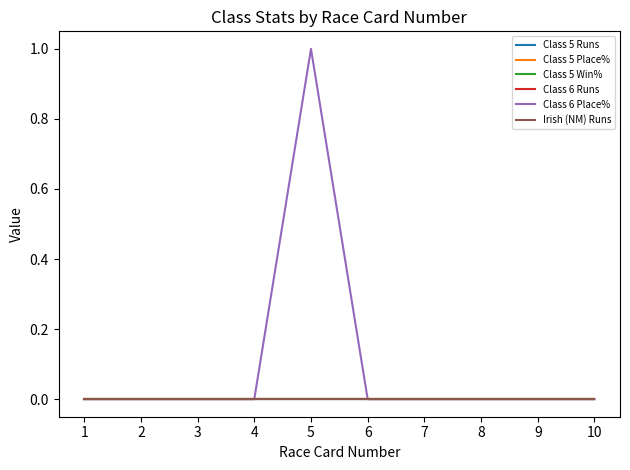

Between 6 and 9, which series saw the biggest shift?

Class 5 Runs